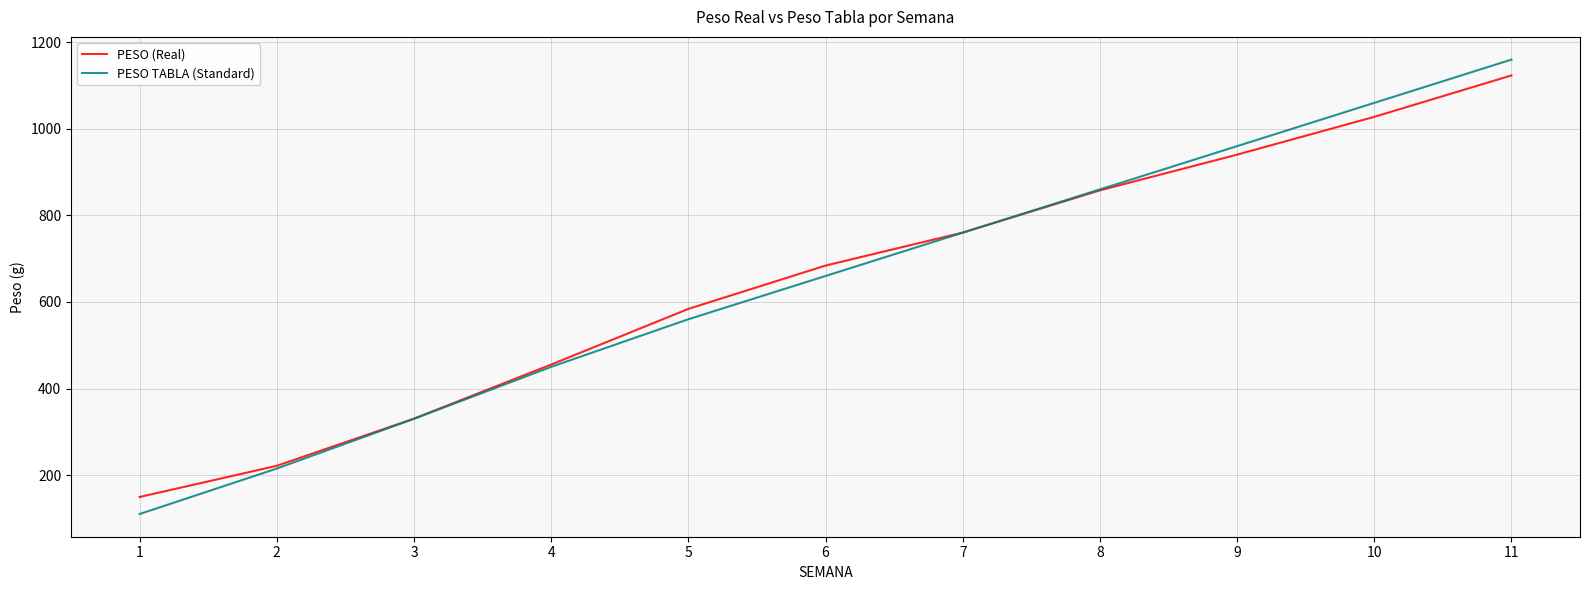

At which label is PESO TABLA (Standard) closest to 635?

6